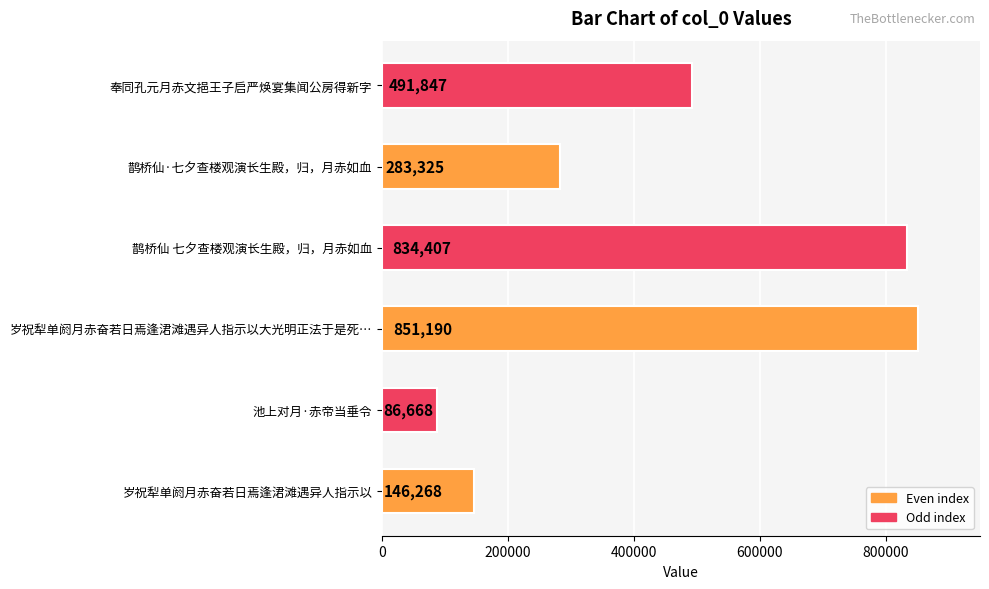

Between 岁祝犁单阏月赤奋若日焉逢涒滩遇异人指示以大光明正法于是死… and 岁祝犁单阏月赤奋若日焉逢涒滩遇异人指示以, which is larger?

岁祝犁单阏月赤奋若日焉逢涒滩遇异人指示以大光明正法于是死…